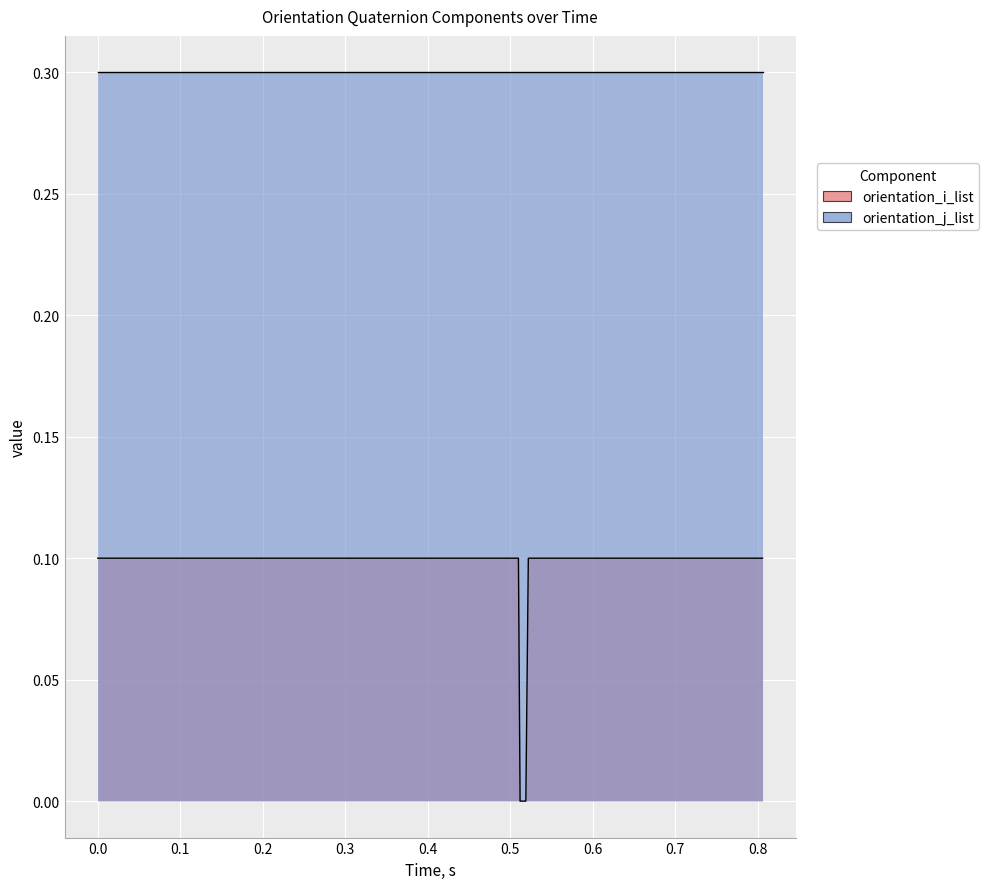

The value at 39 is 0.2. True or false?

False